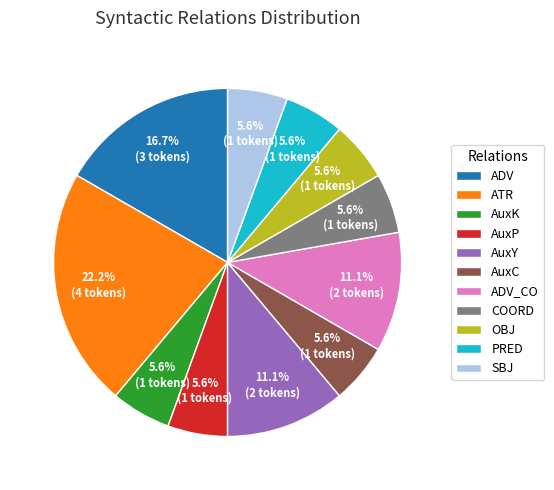

Does ATR account for over 50% of the chart?

No